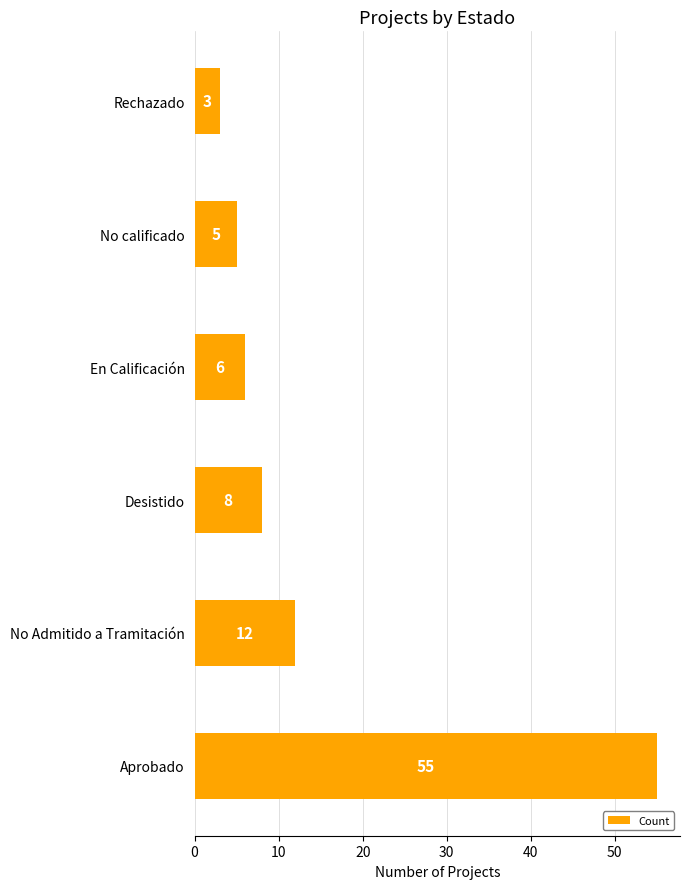

Reading bottom to top, what are all the values shown in this chart?

Aprobado=55	No Admitido a Tramitación=12	Desistido=8	En Calificación=6	No calificado=5	Rechazado=3